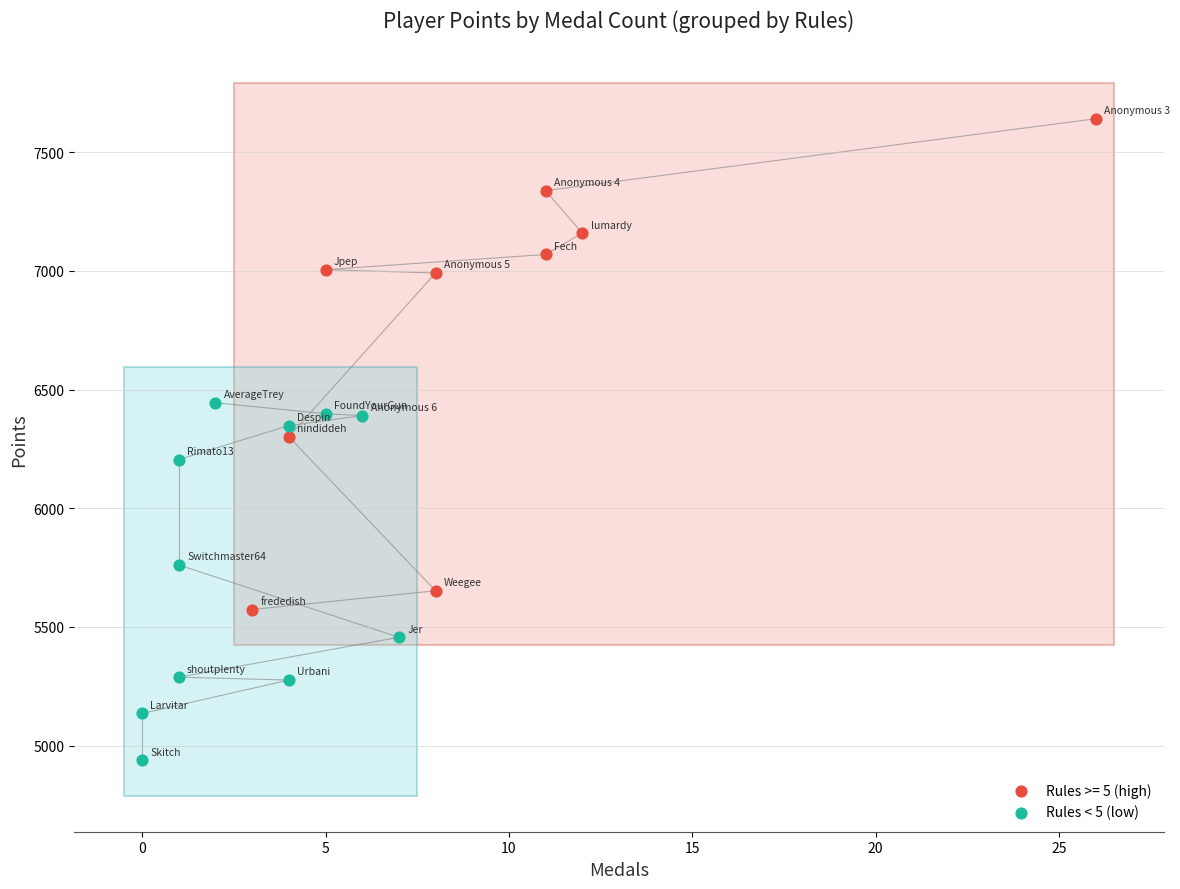

Which series reaches the maximum Y coordinate?

Rules >= 5 (high)